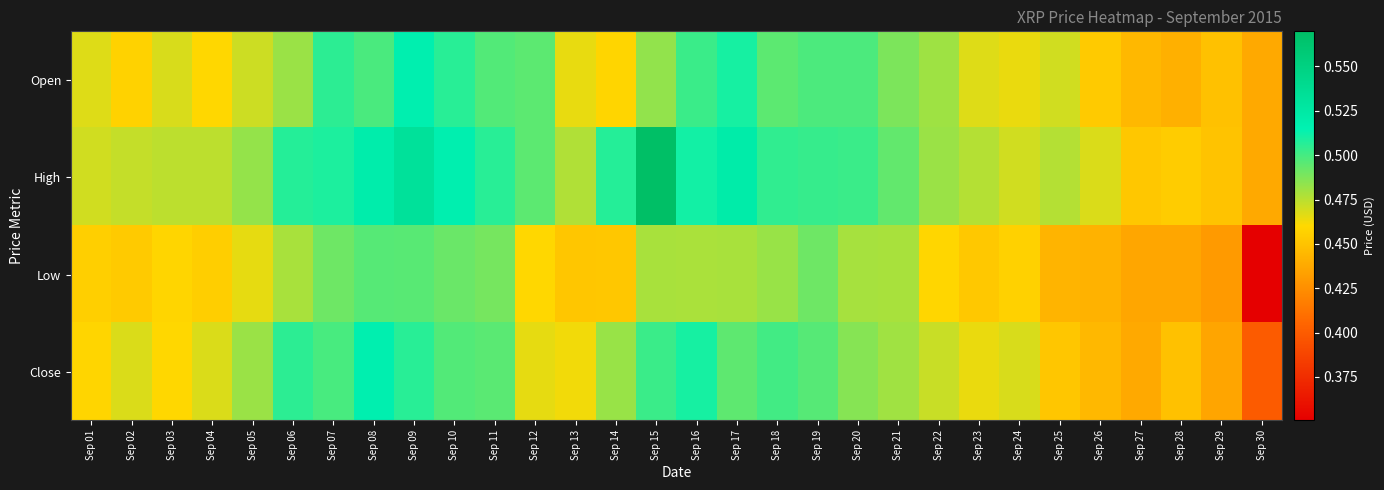

Which series has the largest range (max minus min)?

Low